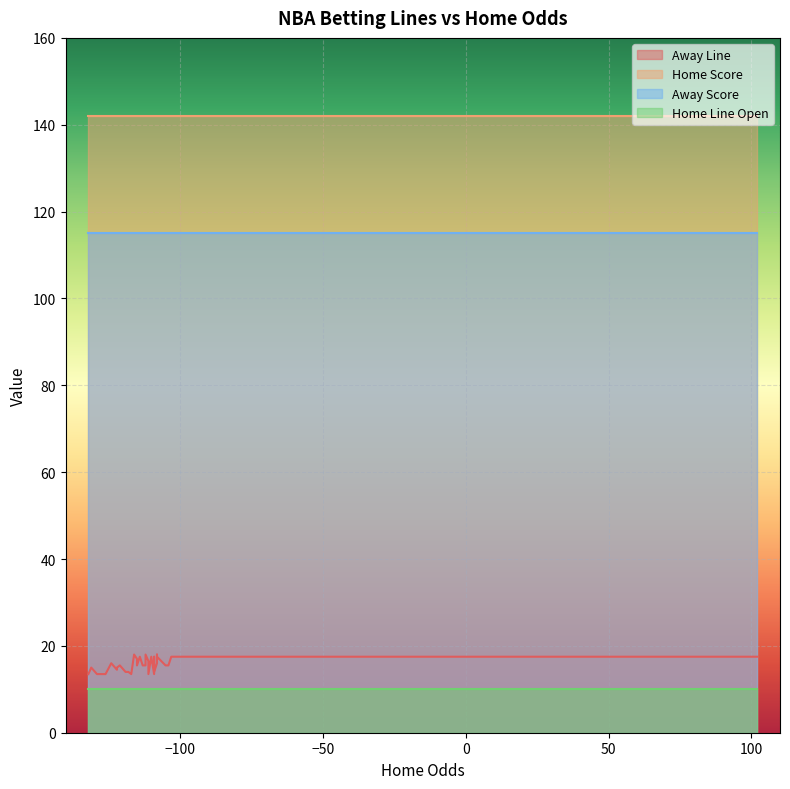

The value of Home Line Open at 12 is 17.1. True or false?

False